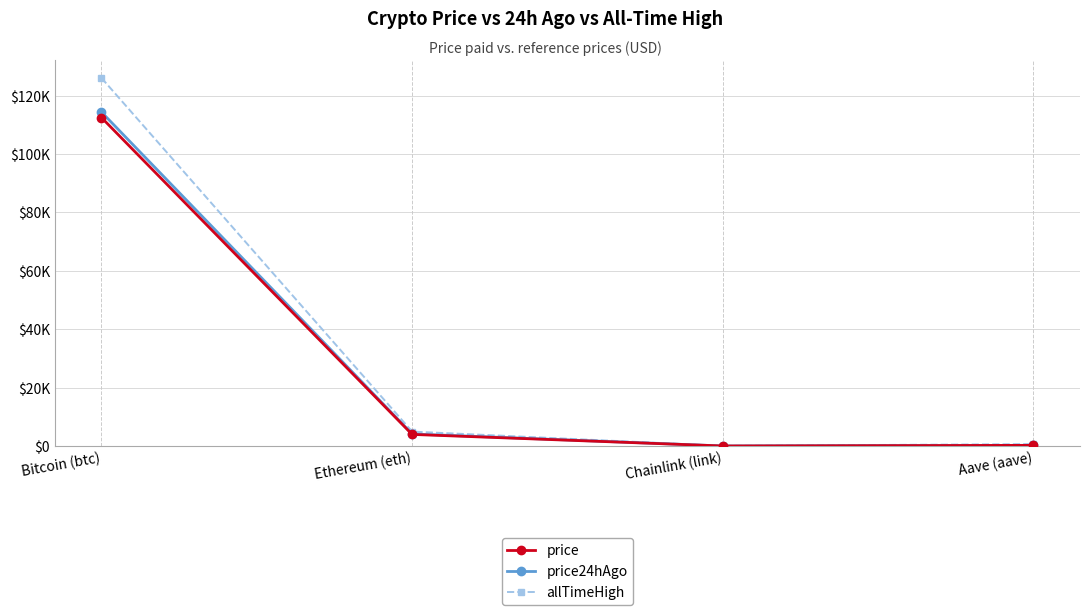

At which category does price reach its first local valley?

Chainlink (link)